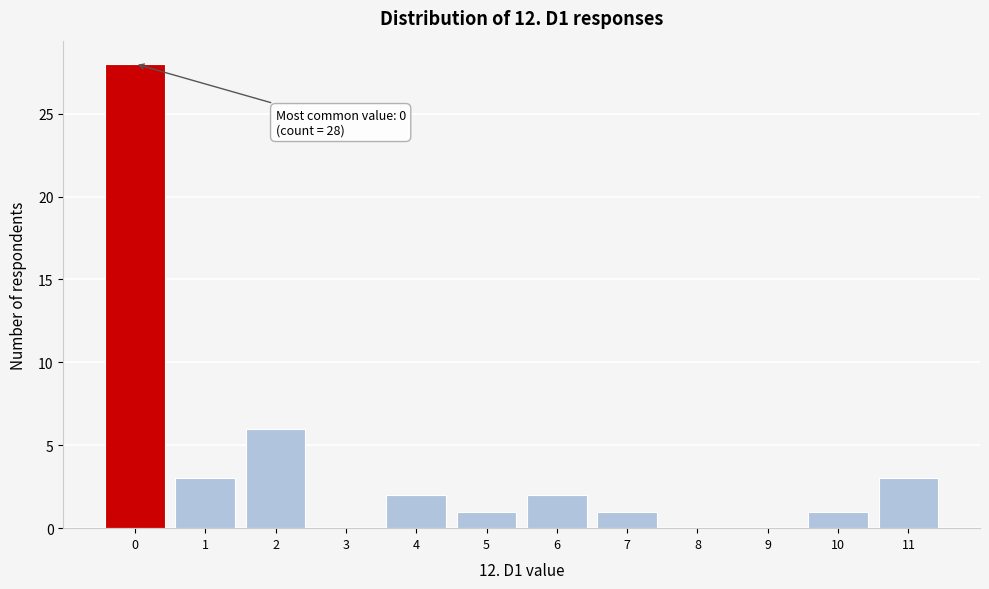

Over which range of the x-axis is the bar tallest?

-0.5 to 0.5